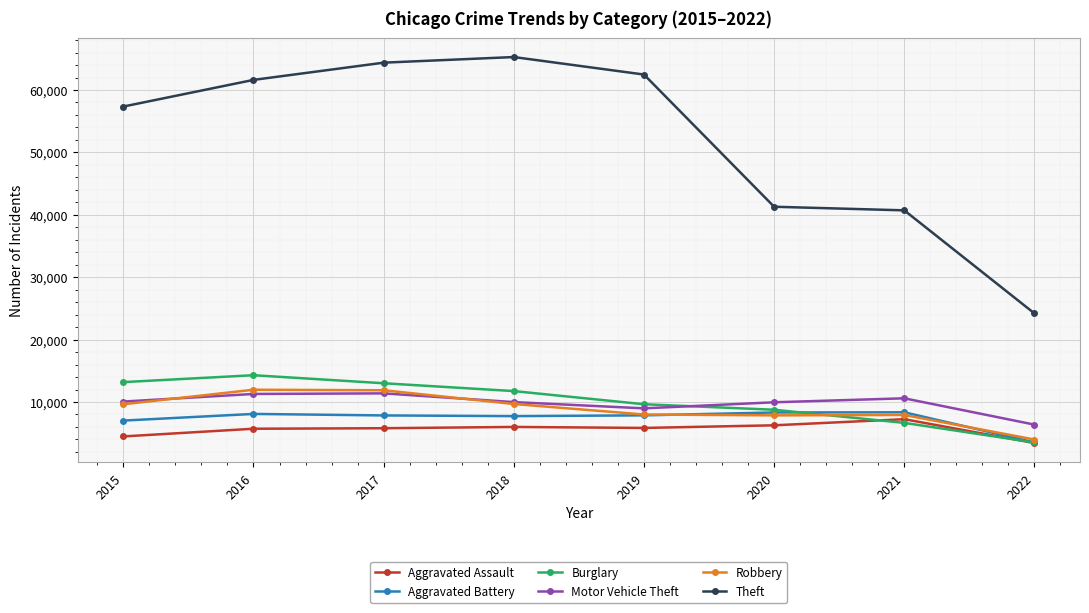

What is the greatest value displayed?

65281